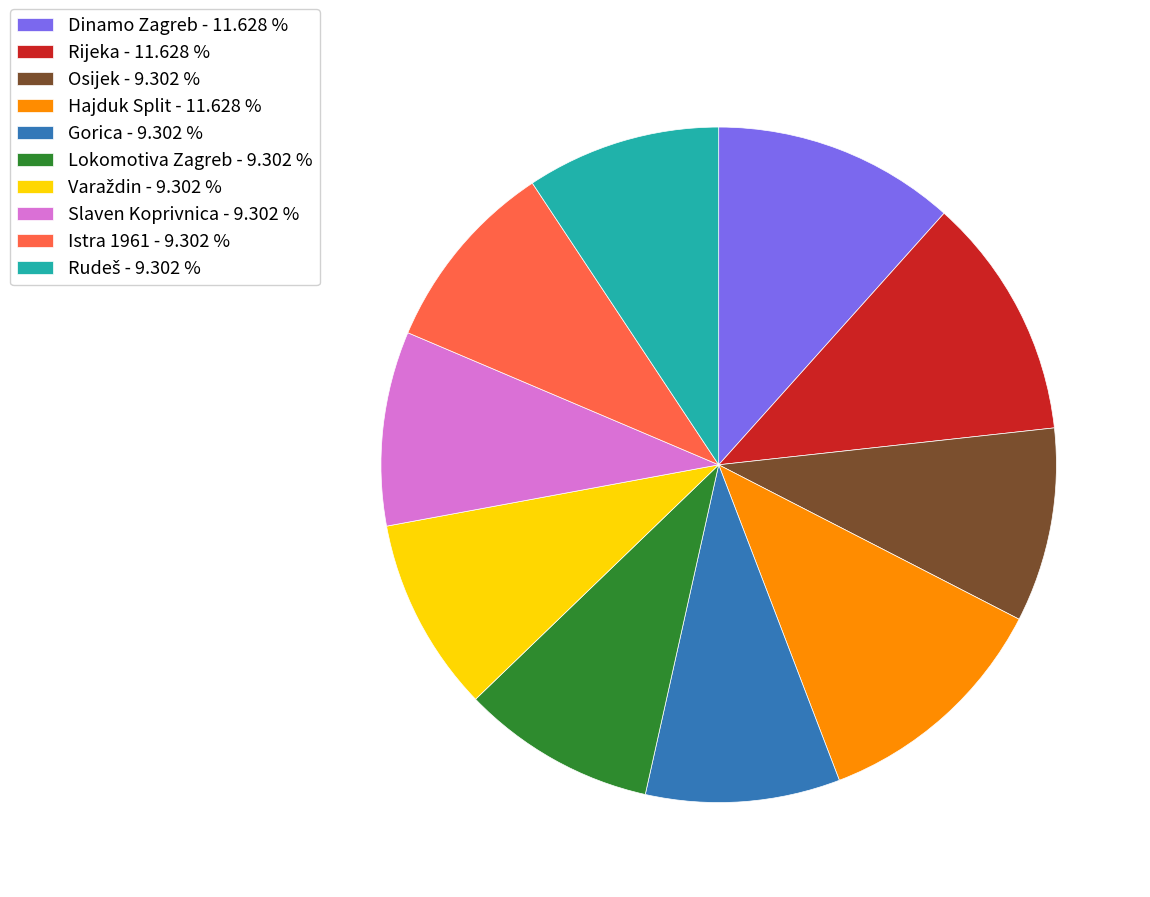

How many segments does this pie chart have?

10